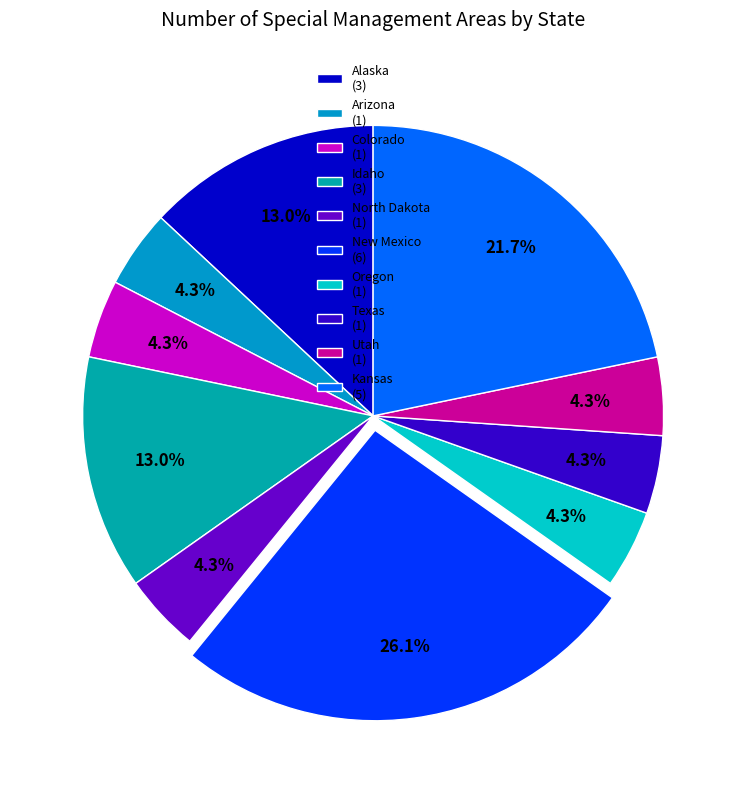

What is the change in value from Alaska to New Mexico?

+3